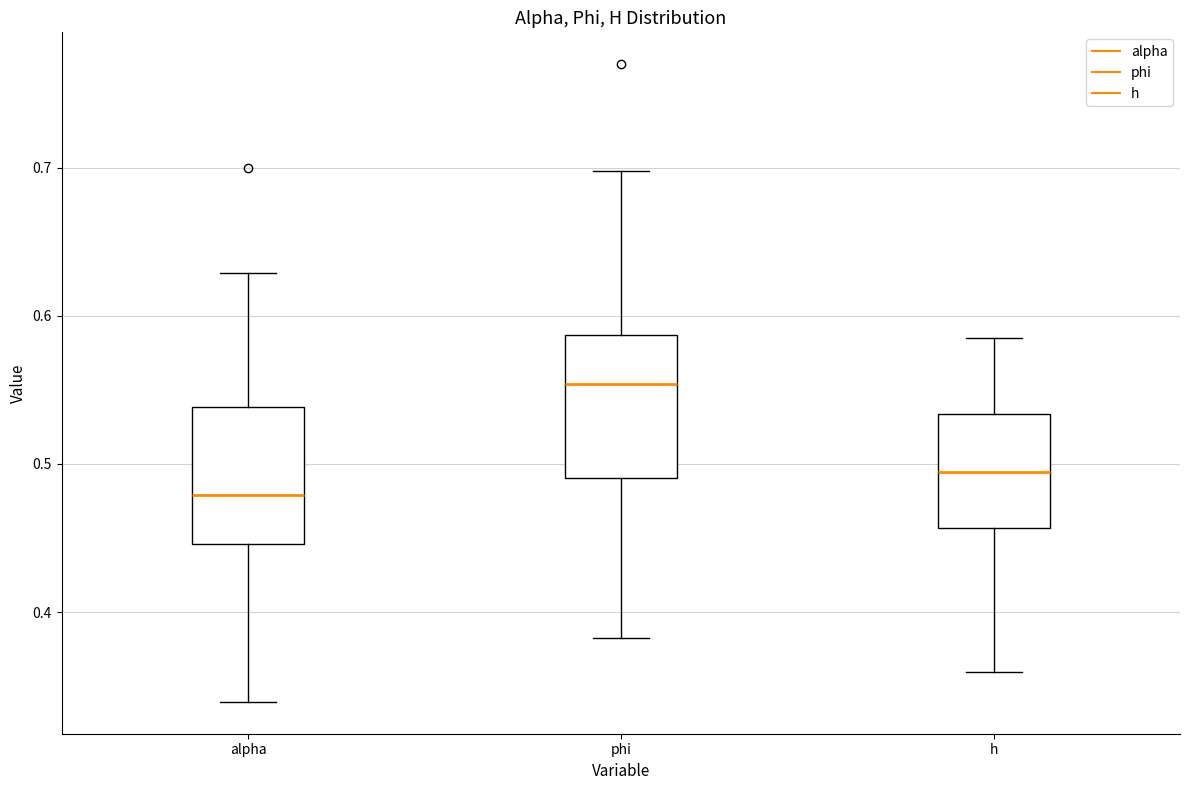

Reading left to right, read every box against the y-axis: the position of its median line, the range the box covers, and the ends of its whiskers. The values are not printed on the chart, so give them approximately, as read against the axis.

alpha: median 0.48, box 0.45 to 0.54, whiskers 0.34 to 0.63
phi: median 0.55, box 0.49 to 0.59, whiskers 0.38 to 0.70
h: median 0.49, box 0.46 to 0.53, whiskers 0.36 to 0.59